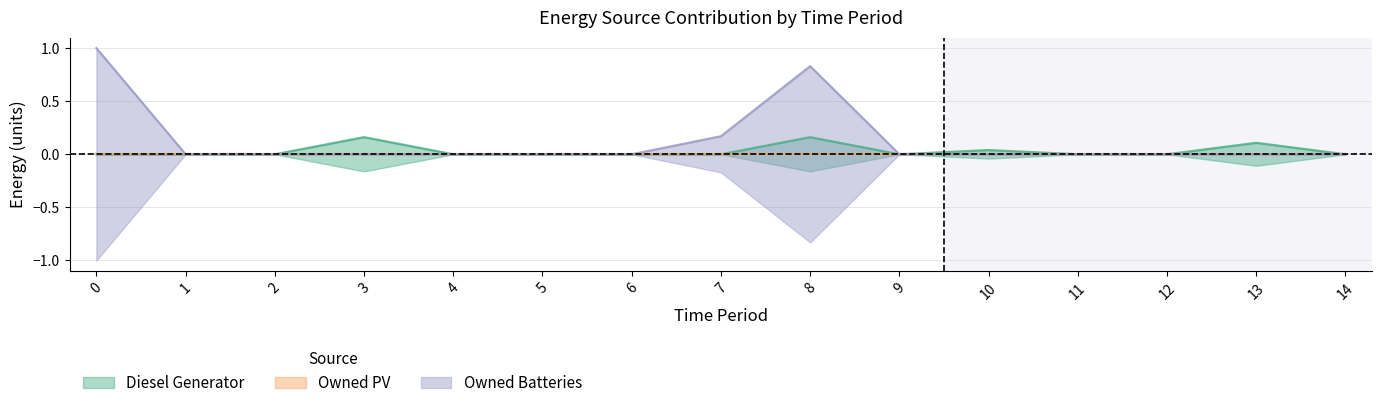

At how many categories does at least one series exceed 0?

8